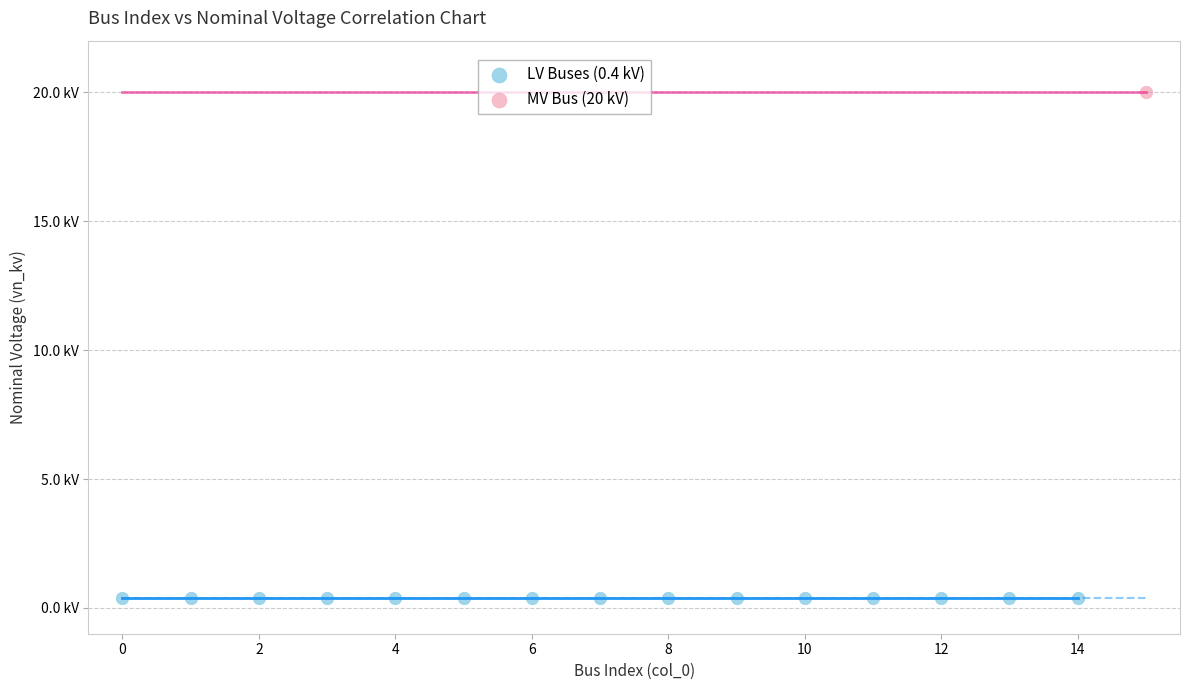

Which series reaches the minimum Y coordinate?

LV Buses (0.4 kV)